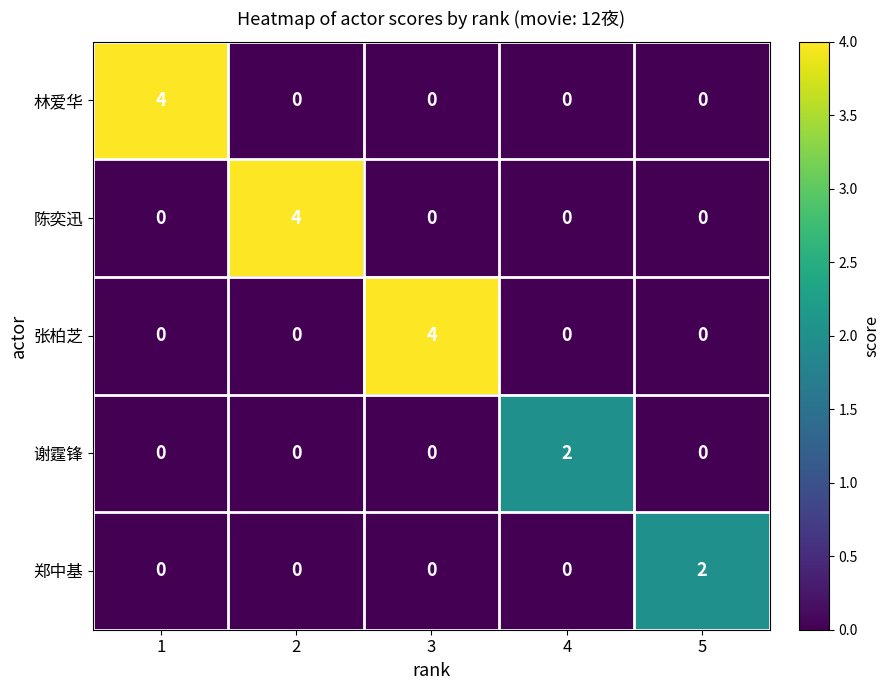

What is the spread (max minus min) of values at 3?

4